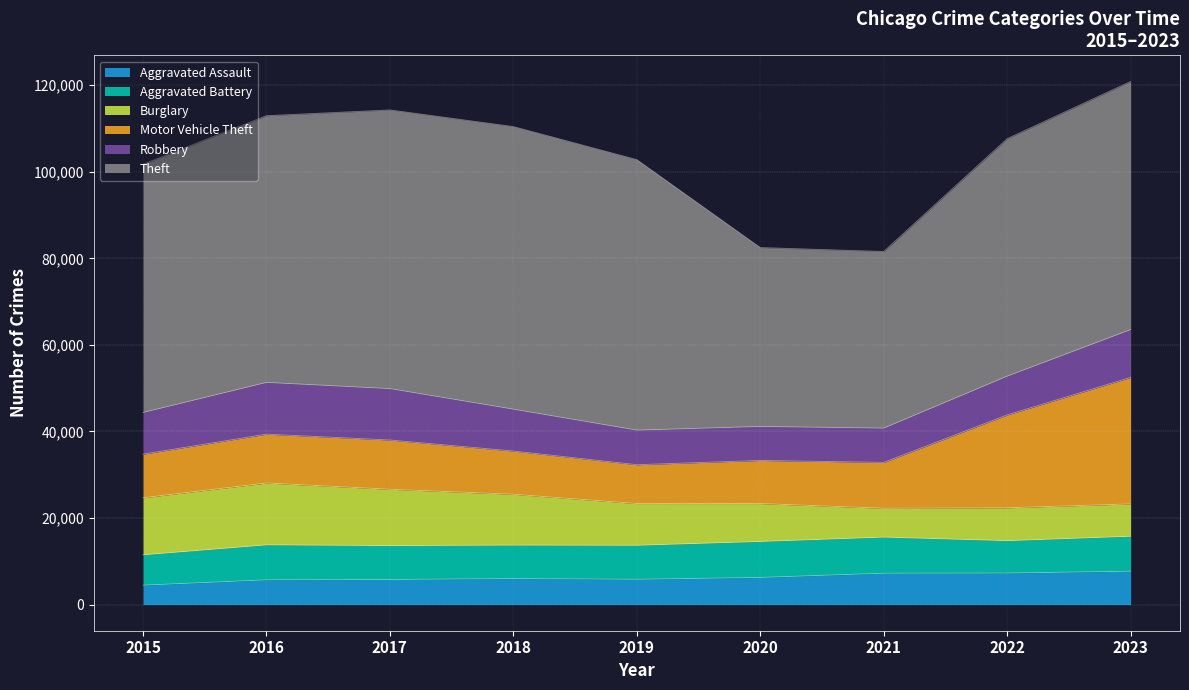

Count the number of data series in this chart.

6